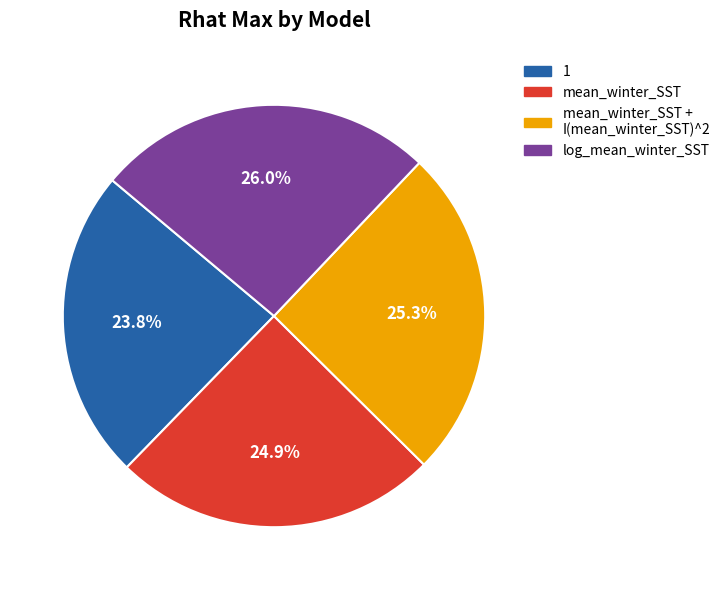

Does any single category account for the majority?

No